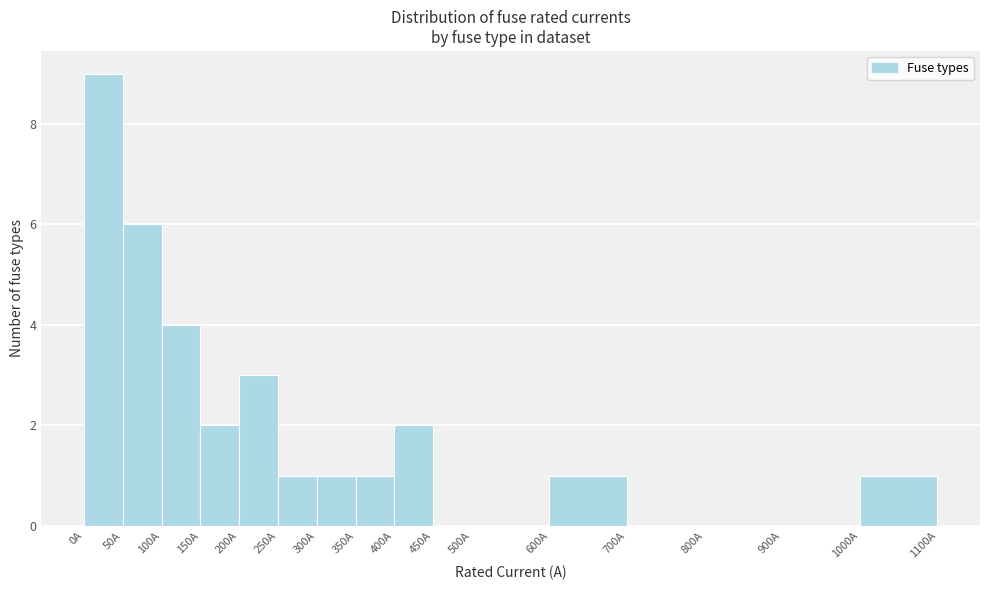

Over which range of the x-axis is the bar tallest?

0 to 50